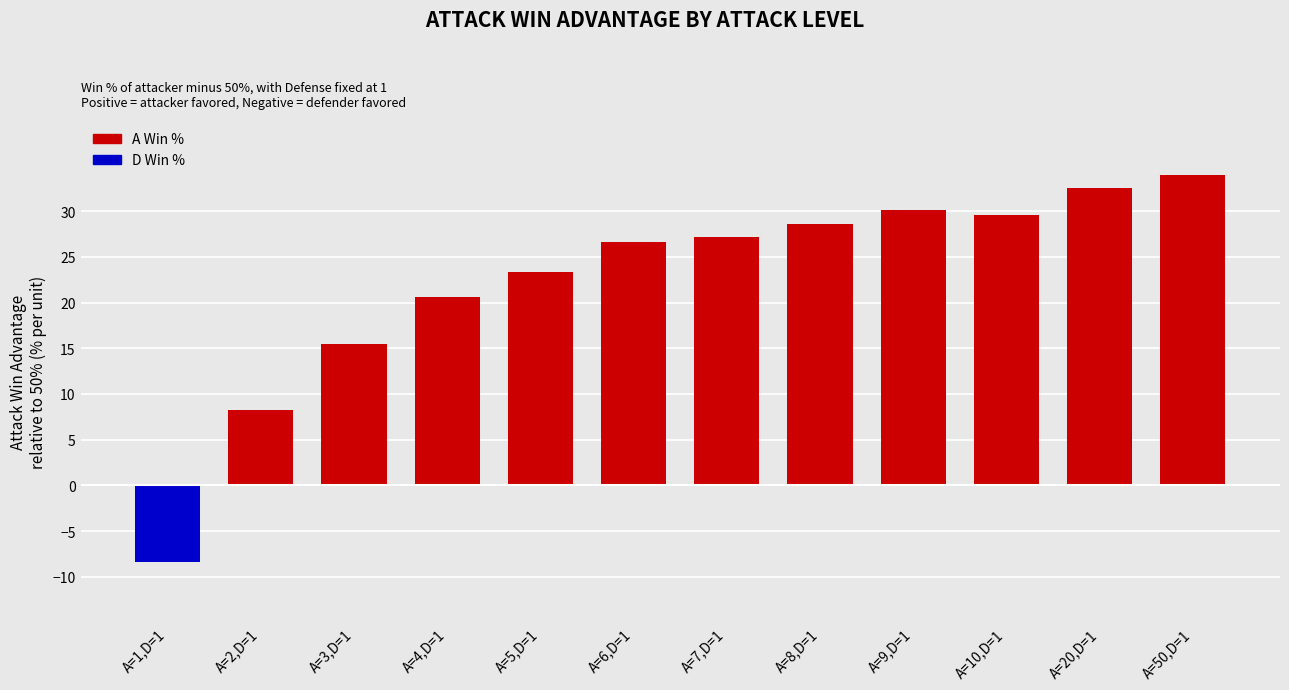

What is the ratio of the value at A=3,D=1 to the value at A=8,D=1?

0.5